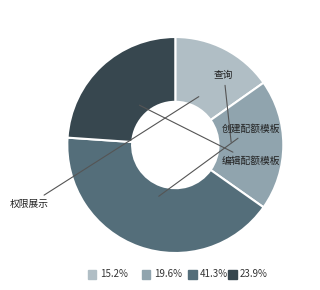

Which category has the smallest portion of the pie?

权限展示